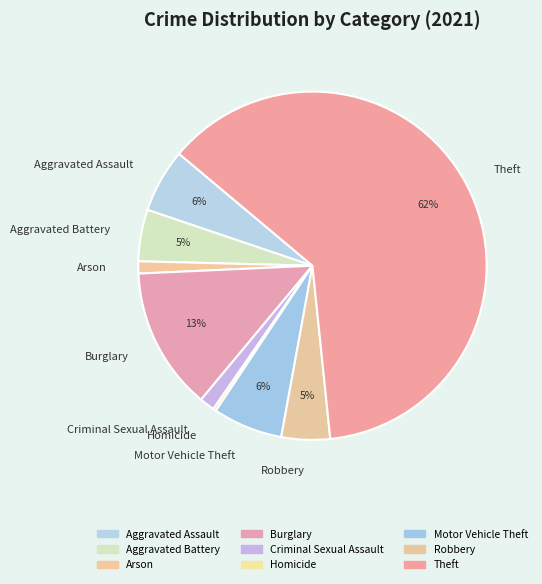

Do Robbery and Criminal Sexual Assault together represent more than half of the pie?

No